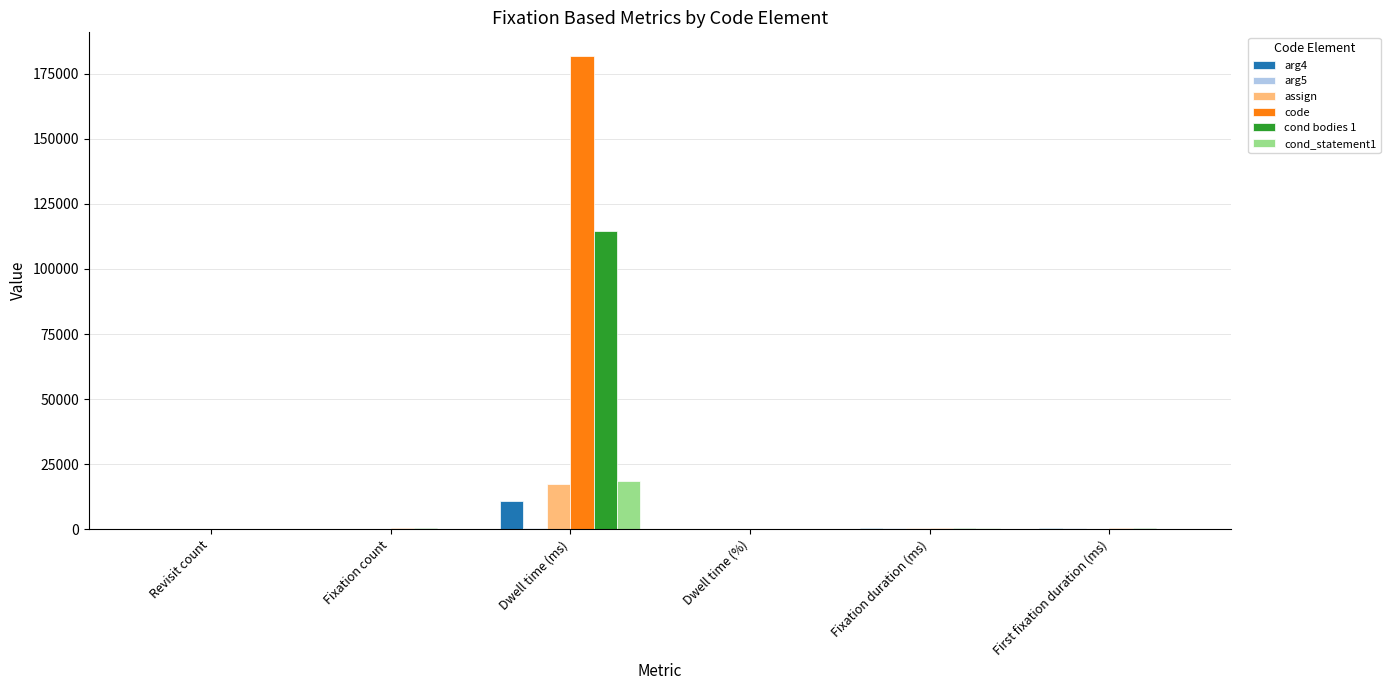

Which series has the largest total across all categories?

code